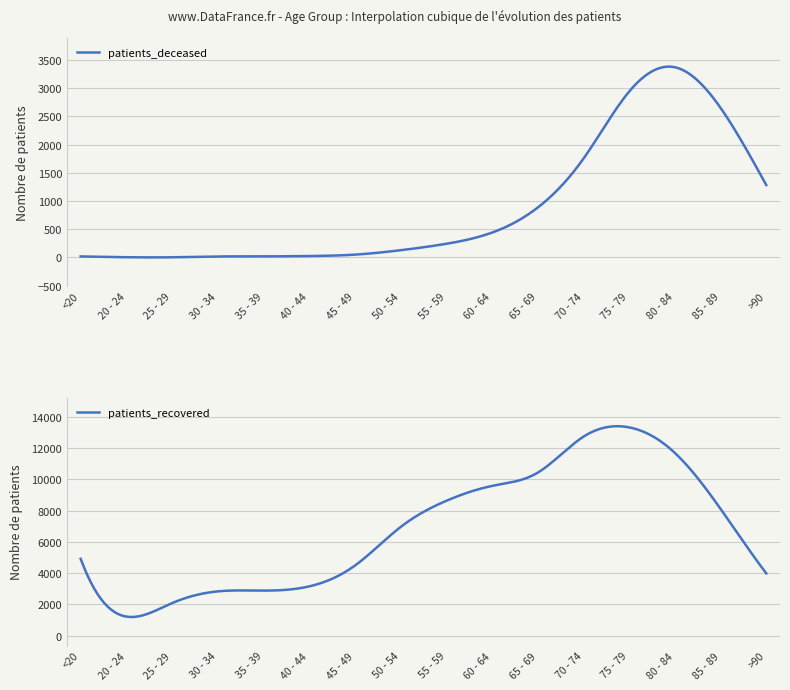

In patients_recovered, how many points are higher than both neighbors (excluding endpoints)?

2